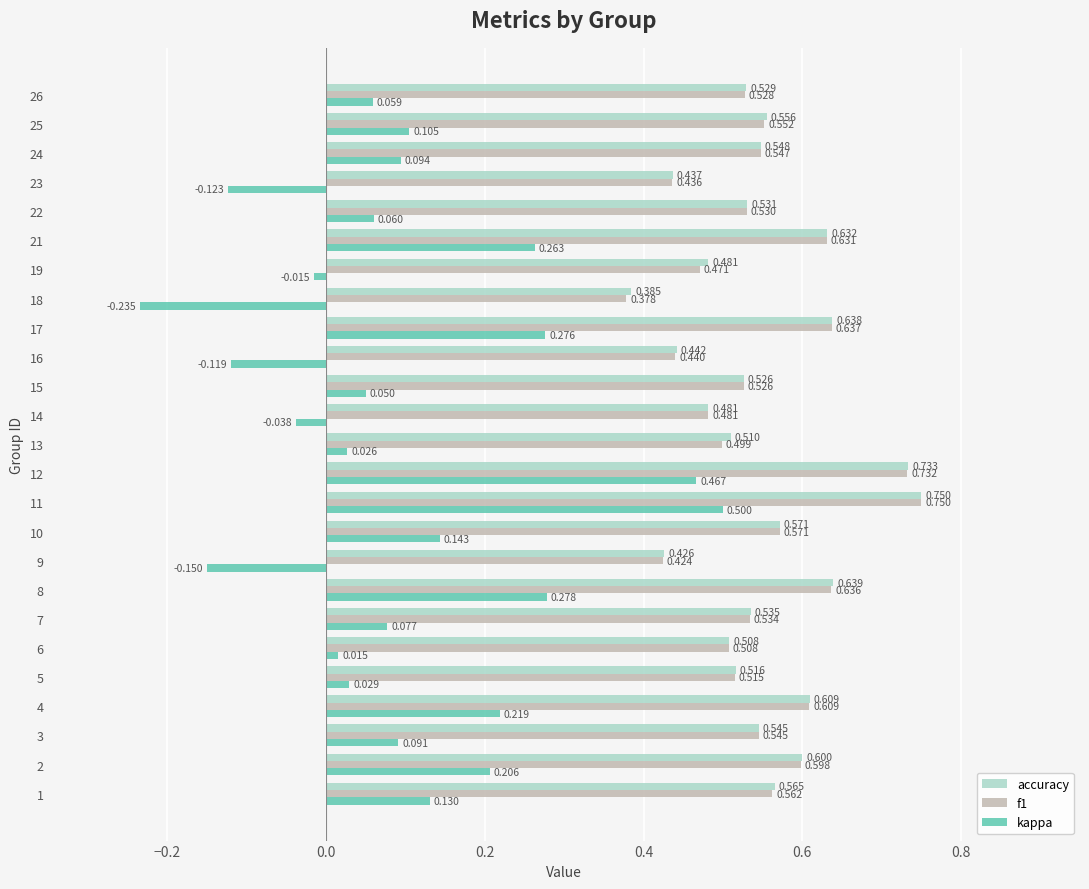

Is the value of kappa at 12 greater than the value of accuracy at 7?

No